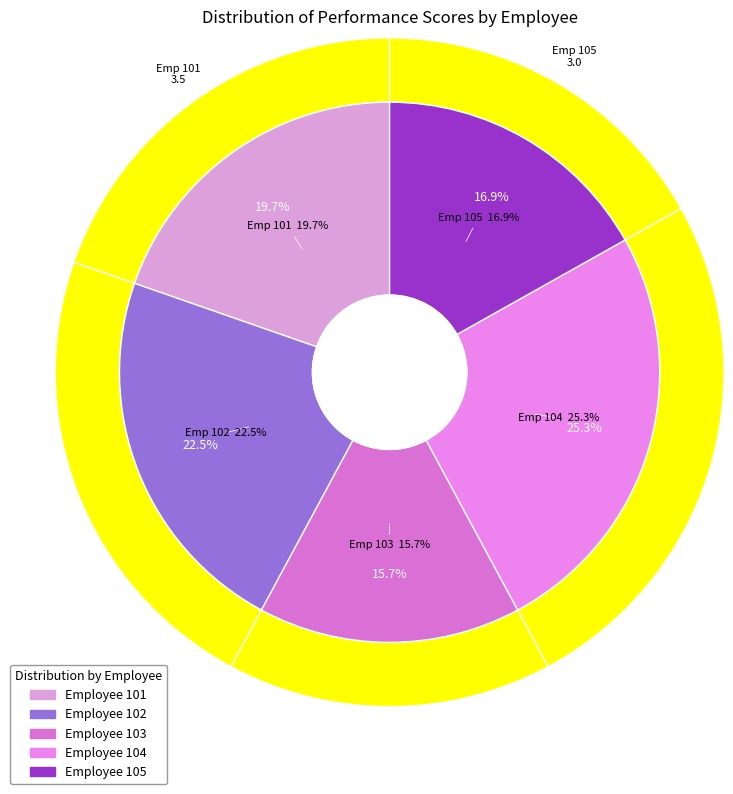

To the nearest percent, what is the difference between the largest and smallest slice percentages?

10%